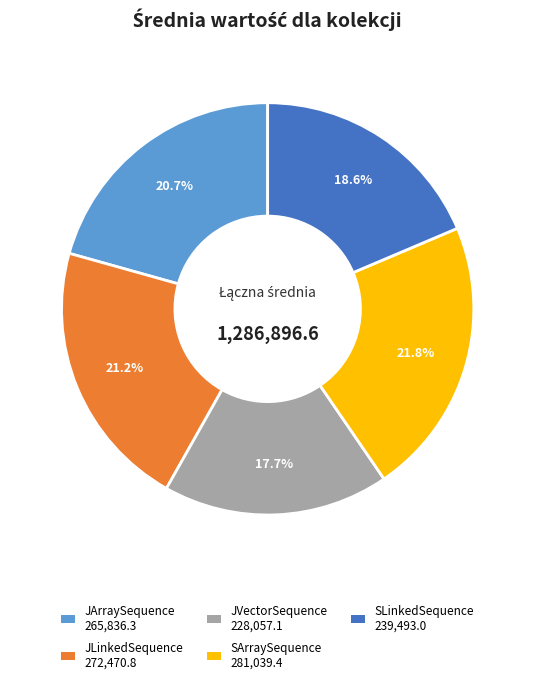

How many slices are in this pie chart?

5